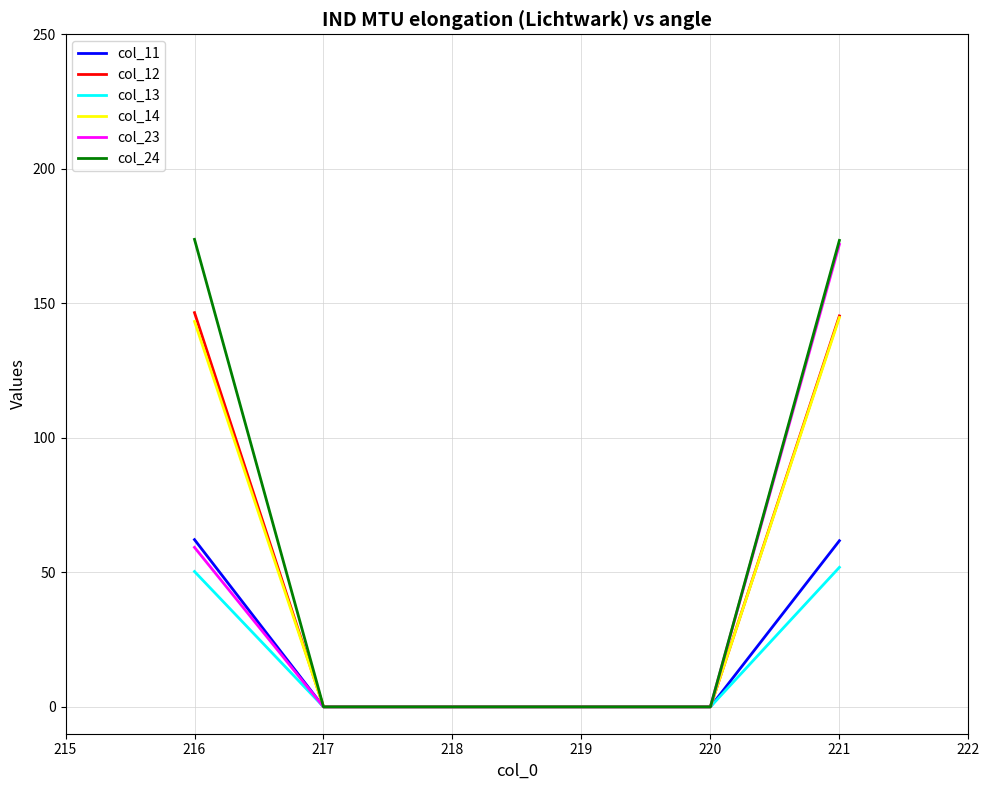

Which series has the largest total across all categories?

col_24